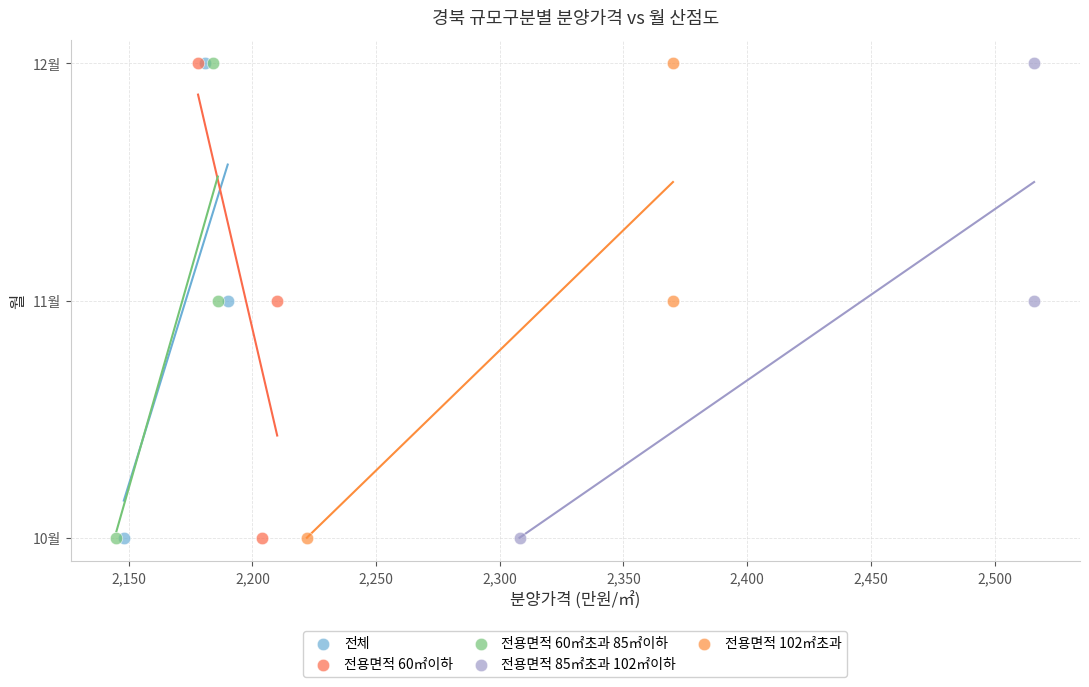

What are all the series names shown in the legend?

전체, 전용면적 60㎡이하, 전용면적 60㎡초과 85㎡이하, 전용면적 85㎡초과 102㎡이하, 전용면적 102㎡초과